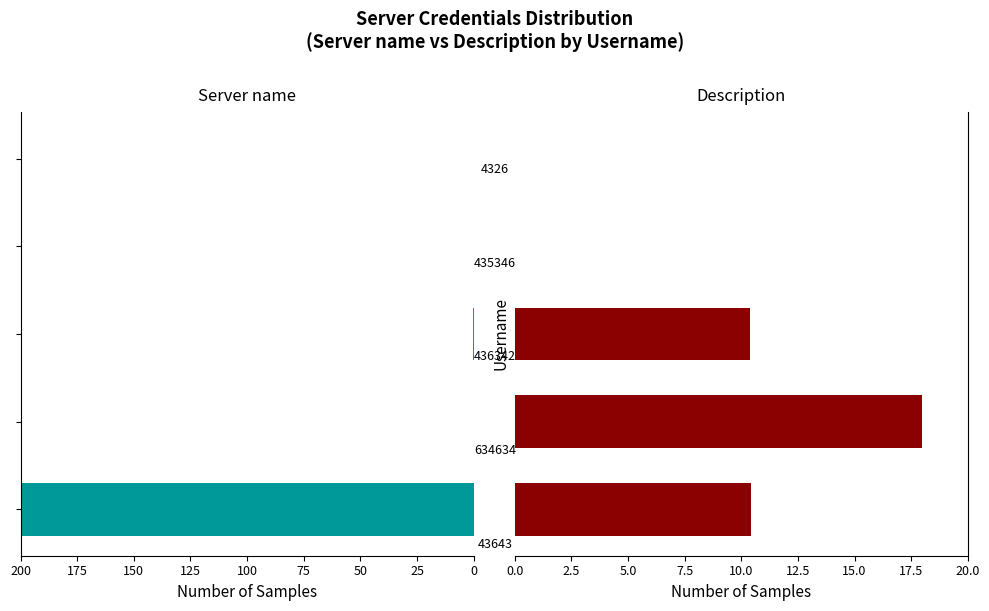

What are all the series names shown in the legend?

Server name, Description